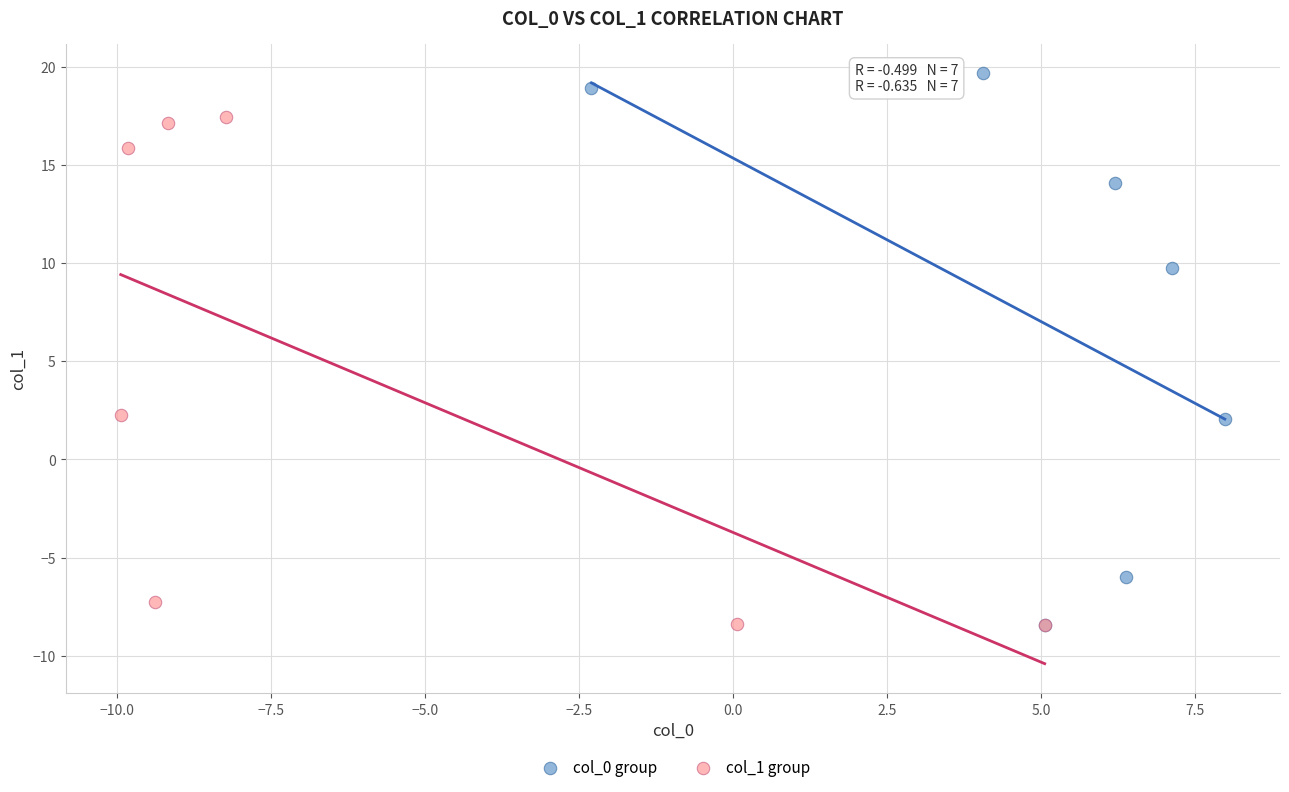

What are all the series names shown in the legend?

col_0 group, col_1 group